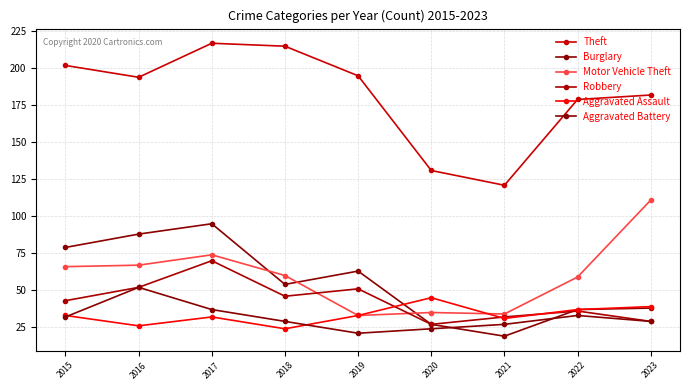

Reading left to right, transcribe all the data shown in this chart.

Theft: 202	194	217	215	195	131	121	179	182
Burglary: 79	88	95	54	63	27	19	37	38
Motor Vehicle Theft: 66	67	74	60	33	35	34	59	111
Robbery: 43	52	70	46	51	27	32	36	29
Aggravated Assault: 33	26	32	24	33	45	31	37	39
Aggravated Battery: 32	52	37	29	21	24	27	33	29